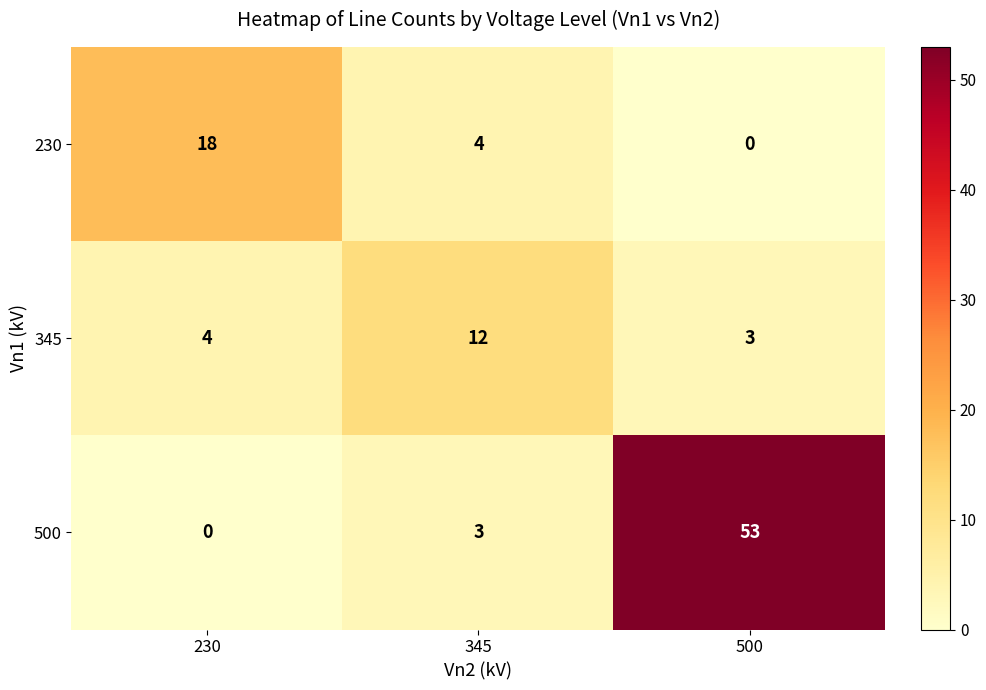

The value of 500 at 230 is 0. True or false?

True